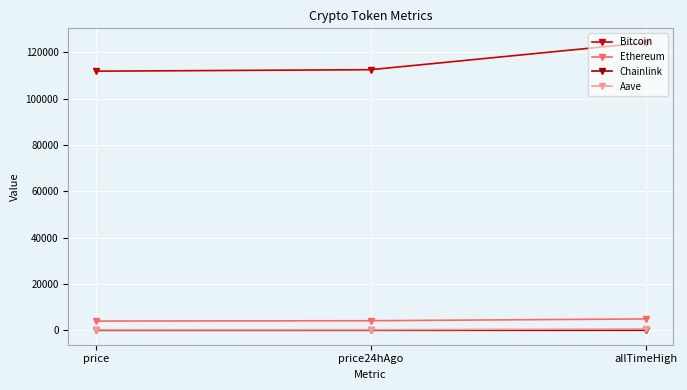

What is the minimum value for Chainlink?

21.1